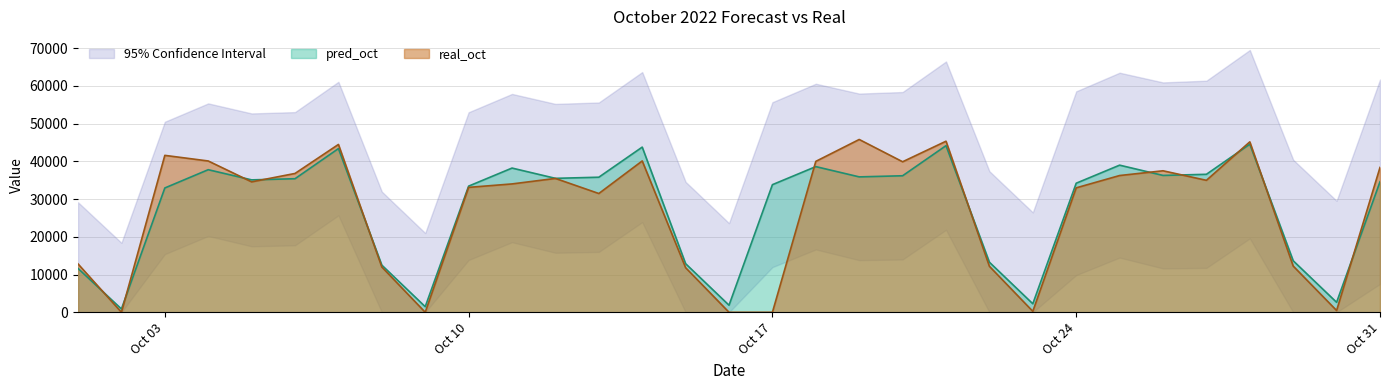

True or false: pred_oct and real_oct cross at least once.

True